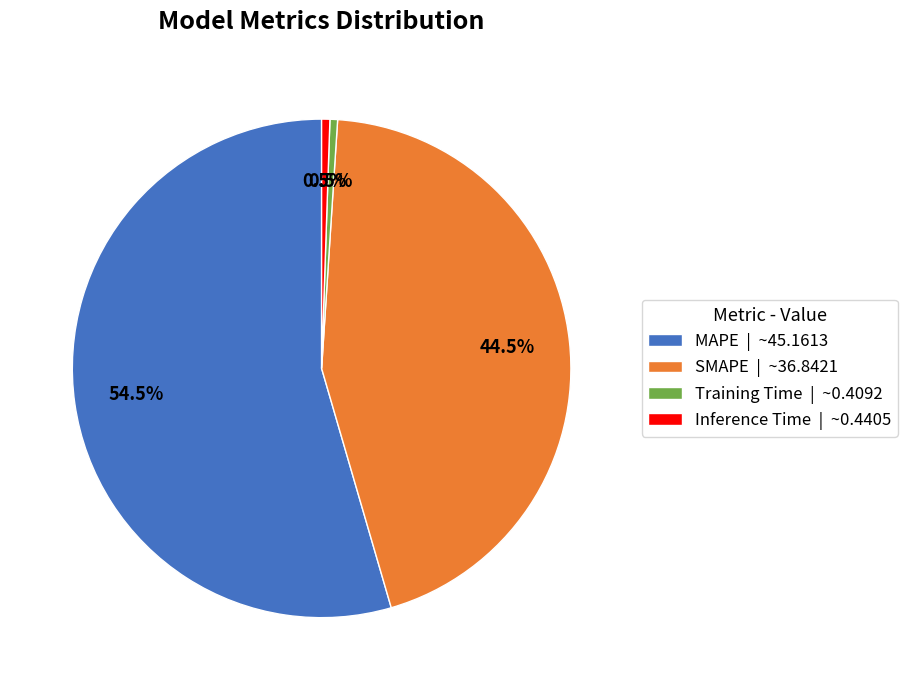

True or false: SMAPE accounts for 36% of the total.

False